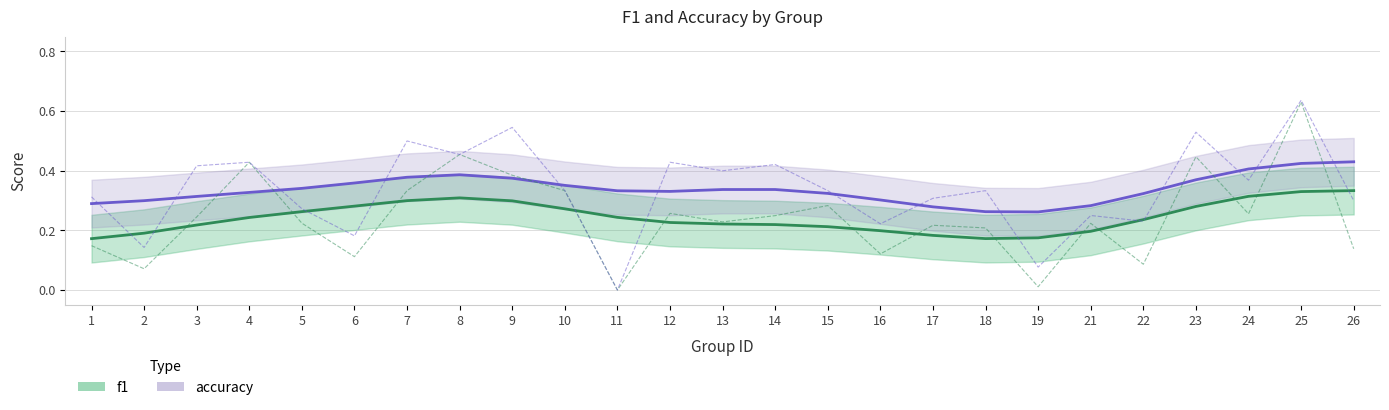

List the series in order of their overall mean, highest first.

accuracy, f1